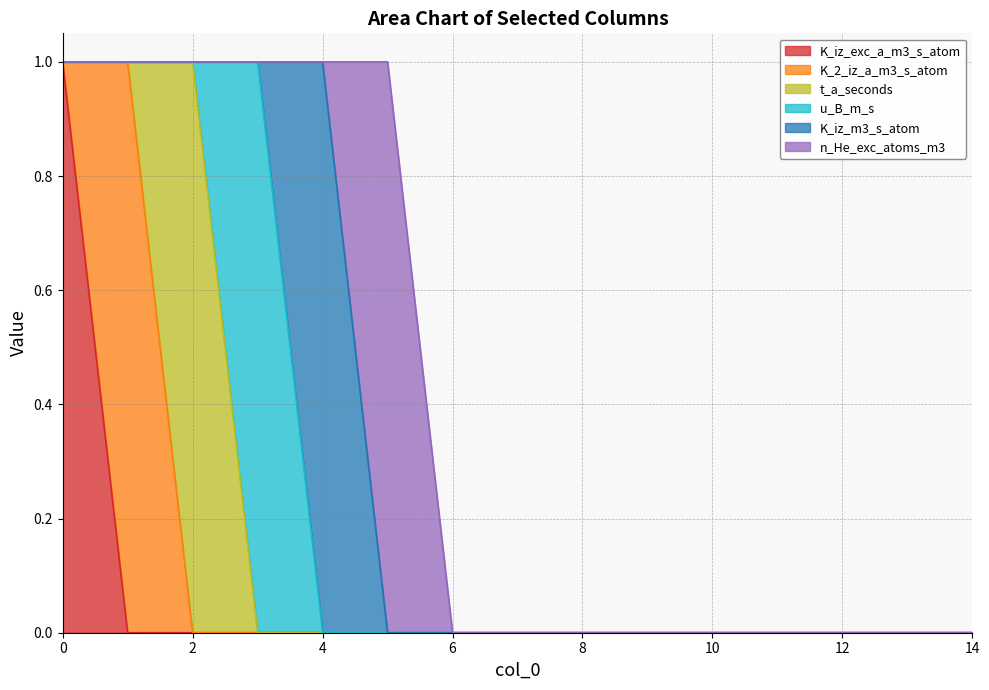

Which label corresponds to the smallest value in the chart?

1